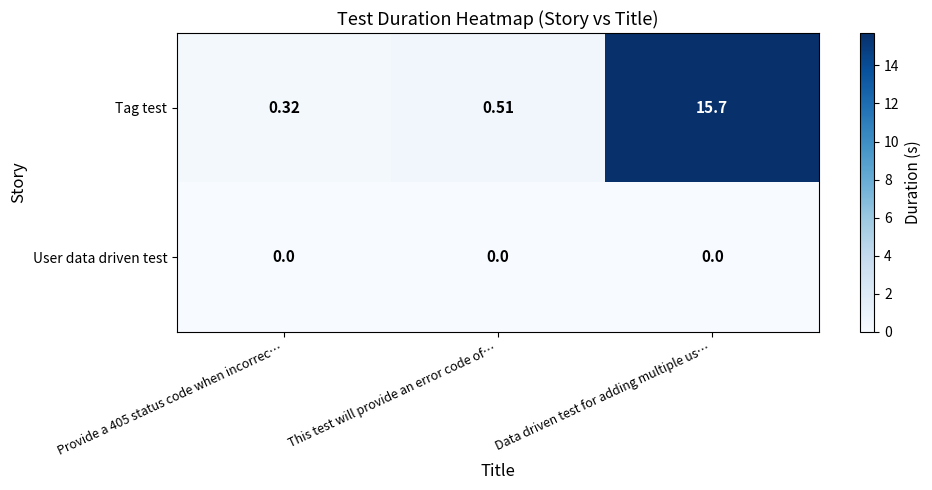

List the labels in order of Tag test value, largest first.

Data driven test for adding multiple us…, This test will provide an error code of…, Provide a 405 status code when incorrec…